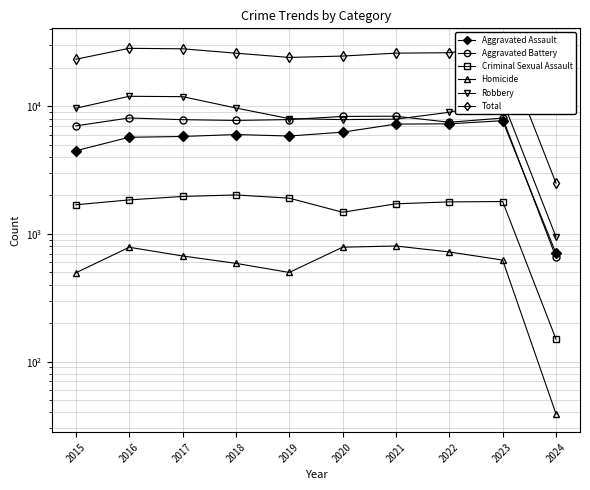

What is the sum of the Criminal Sexual Assault values at 2019 and 2022?

3686